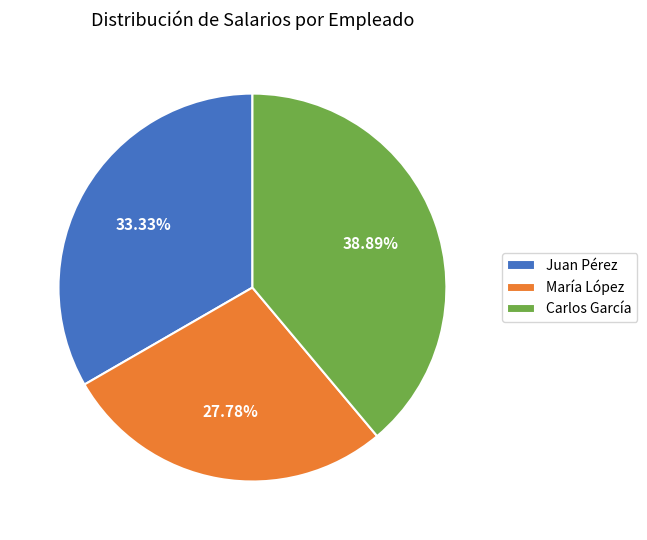

Which has a higher value, Carlos García or Juan Pérez?

Carlos García